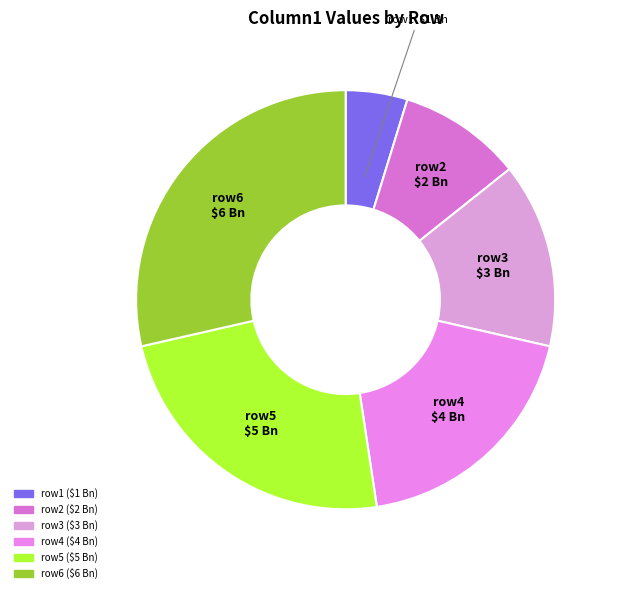

Do row3 and row1 together represent more than half of the pie?

No